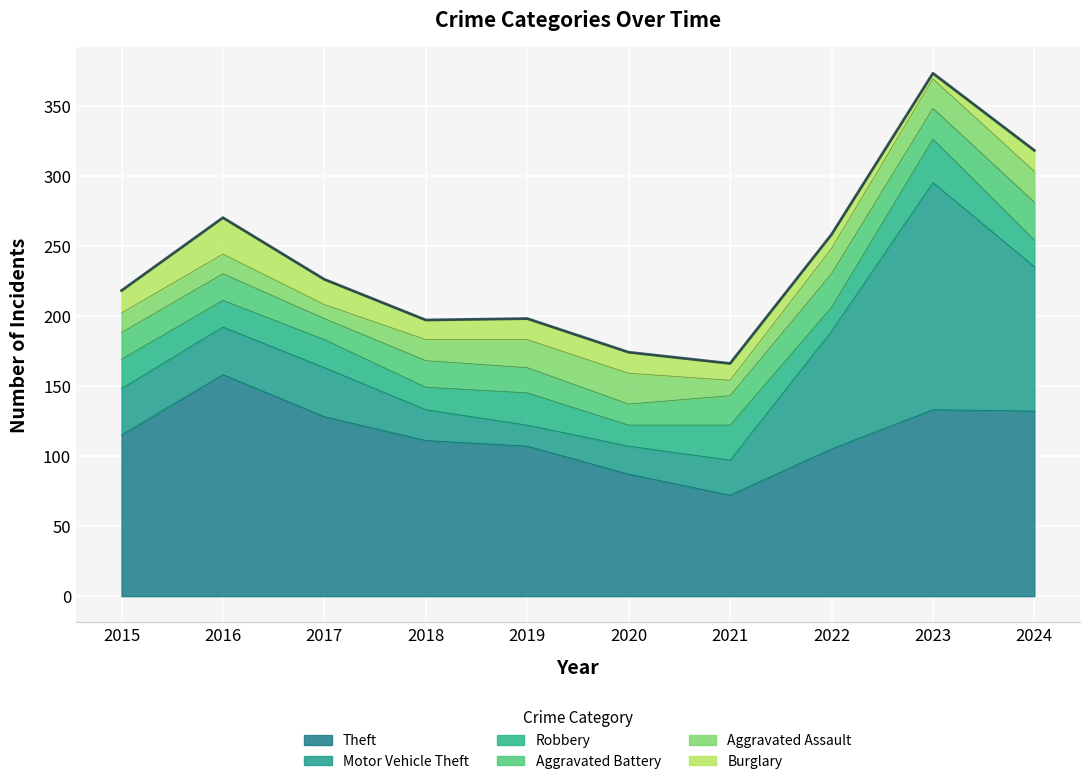

At which category does Robbery reach its first local peak?

2017